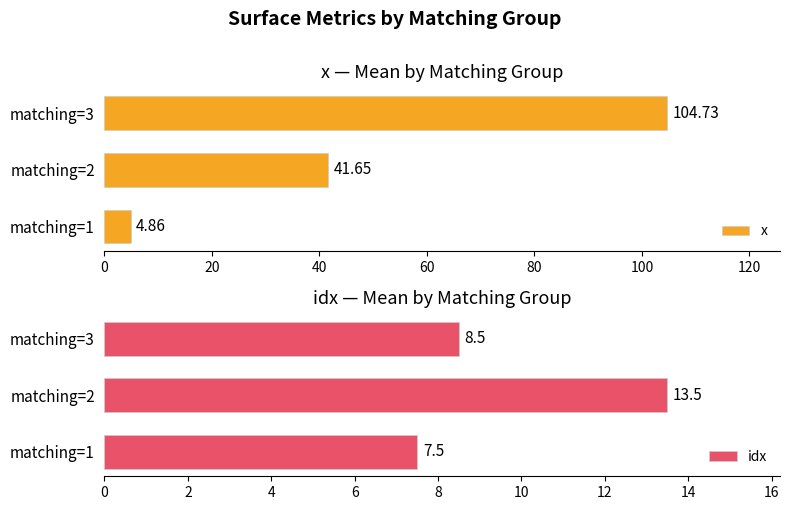

What is the minimum value for x?

4.9